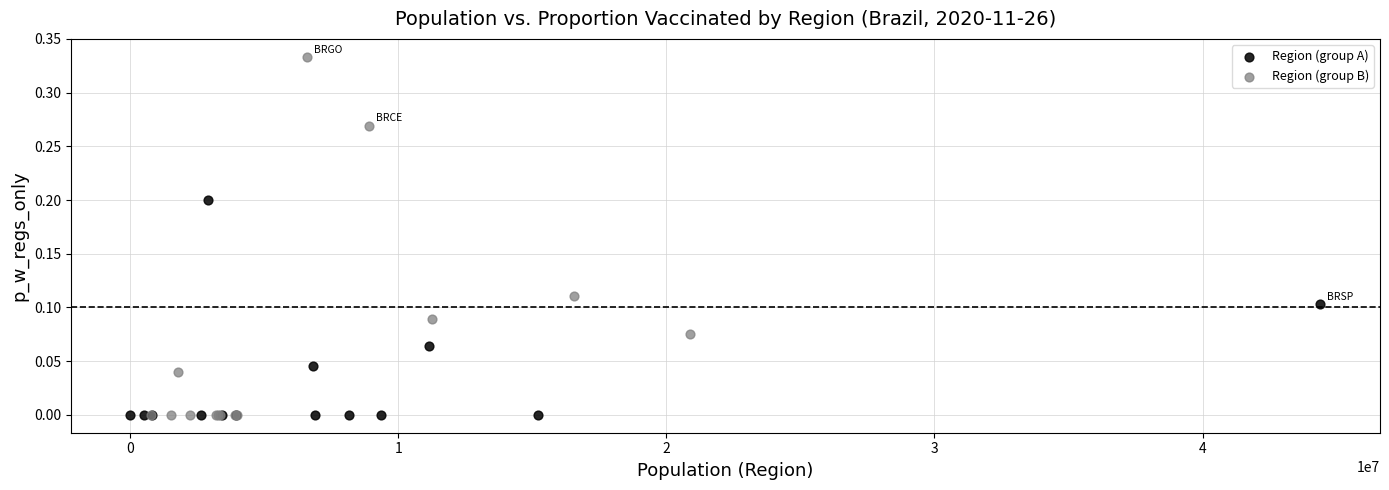

Which series has the widest spread of Y values?

Region (group B)